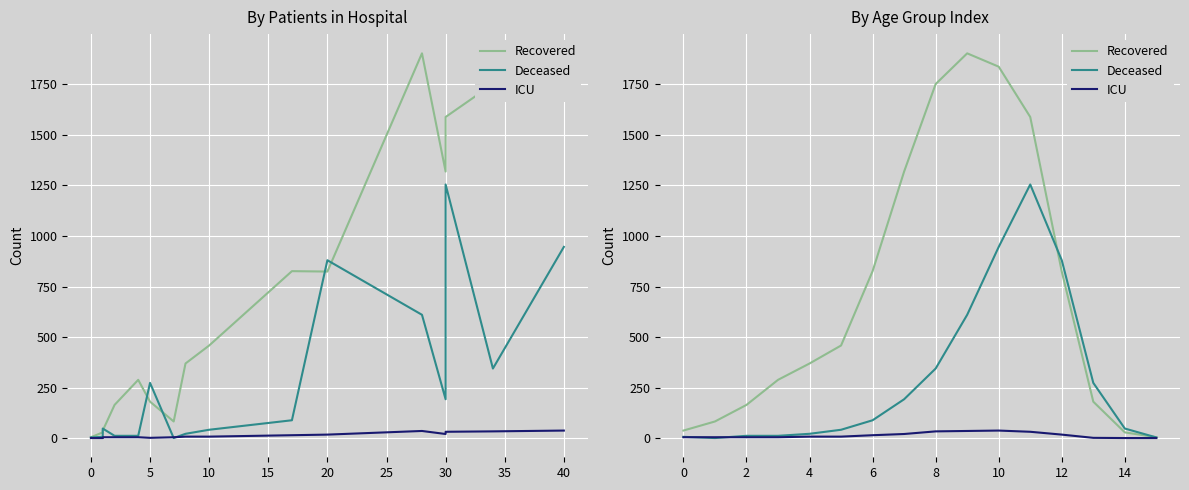

True or false: Recovered and ICU cross at least once.

False